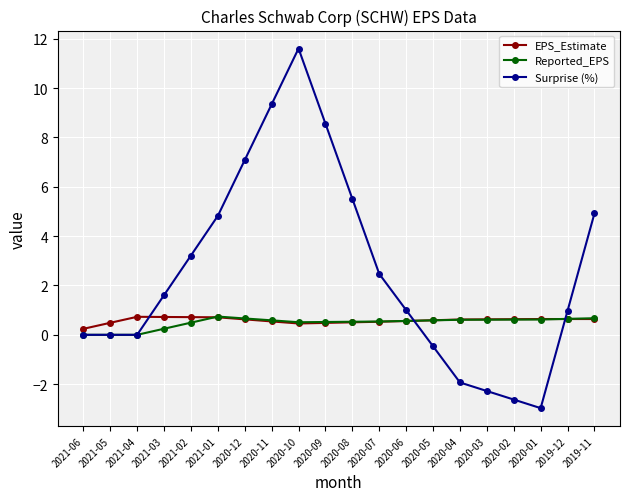

Which label corresponds to the smallest value in the chart?

2020-01